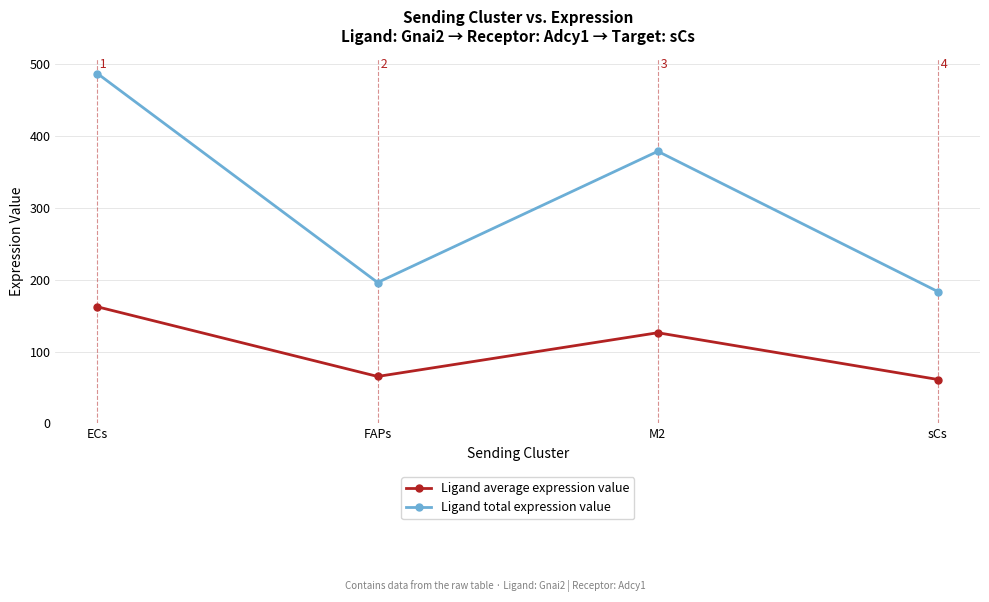

At how many categories does at least one series exceed 478?

1